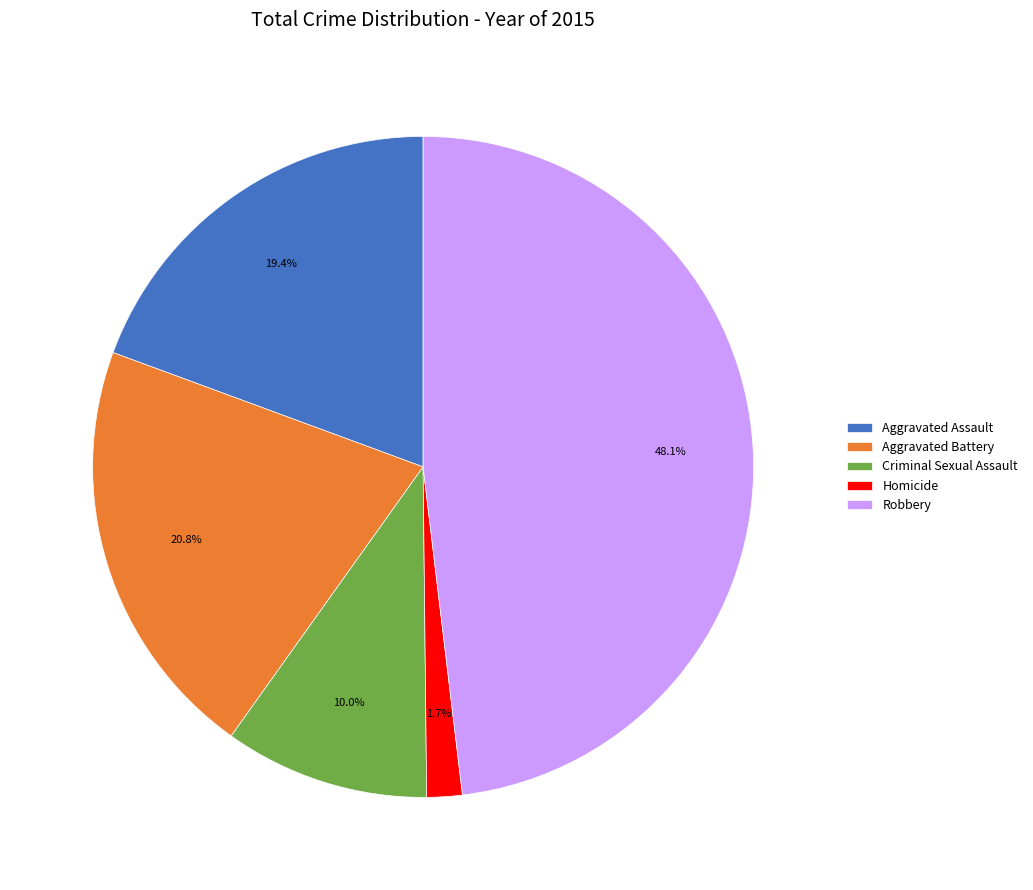

What portion of the pie excludes Aggravated Assault?

80.6%